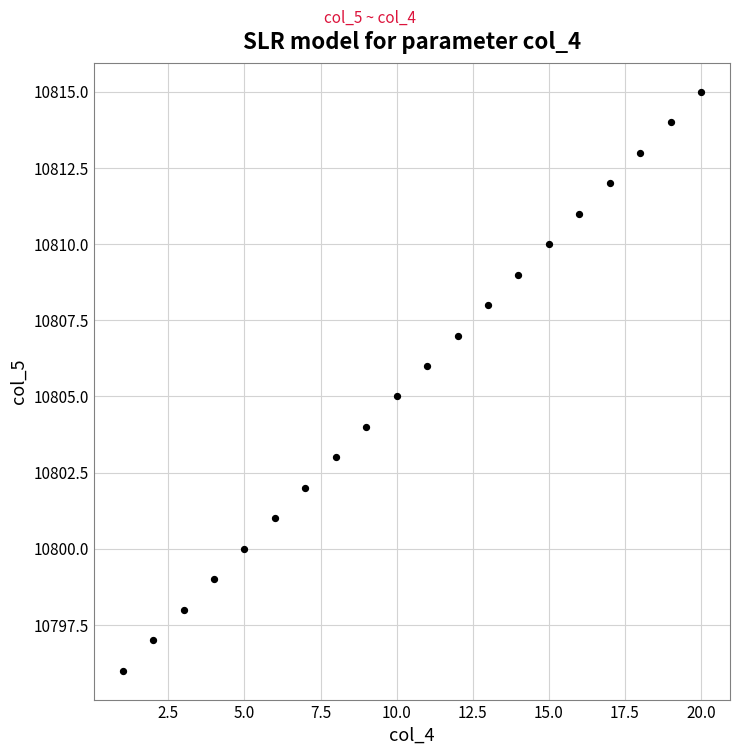

What is the range of X values (max minus min)?

19